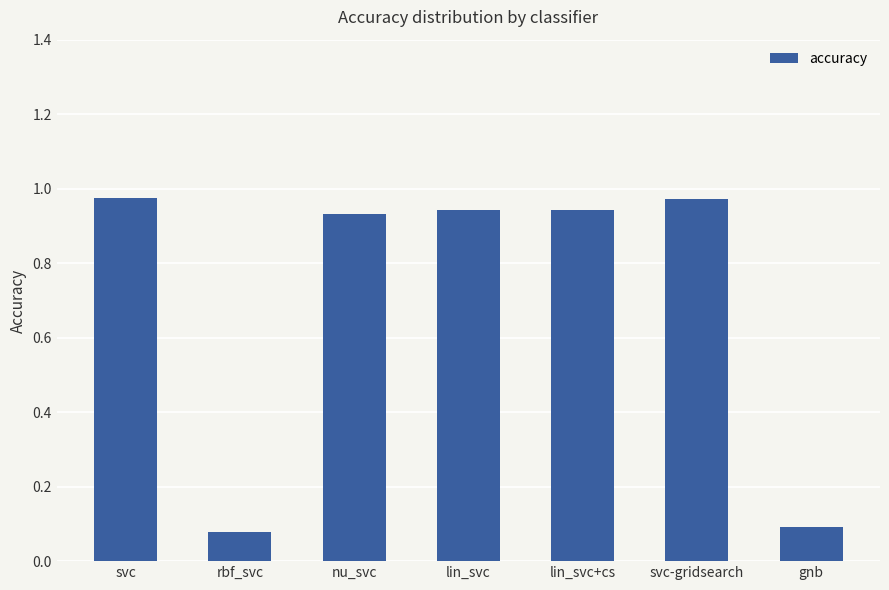

What is the average value?

0.7